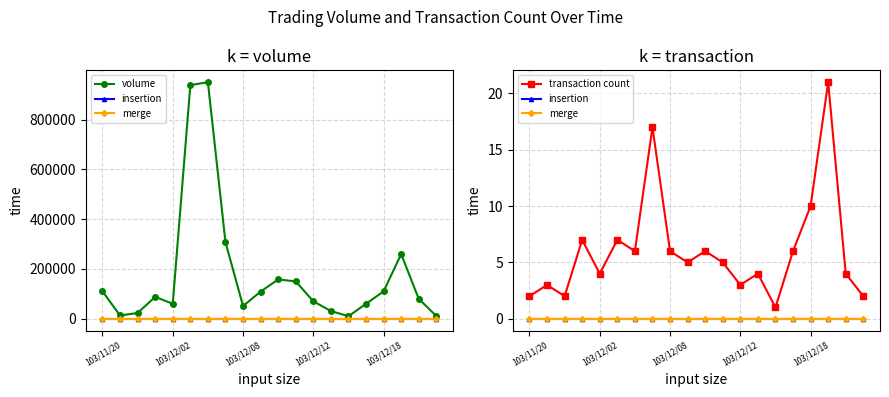

Reading left to right, what are all the values shown in this chart?

volume: 110000	13000	23000	88000	60000	939000	951000	308000	51000	109000	158000	150000	70000	31000	10000	60000	110000	260000	80000	11000
insertion: 0	0	0	0	0	0	0	0	0	0	0	0	0	0	0	0	0	0	0	0
merge: 0	0	0	0	0	0	0	0	0	0	0	0	0	0	0	0	0	0	0	0
transaction count: 2	3	2	7	4	7	6	17	6	5	6	5	3	4	1	6	10	21	4	2